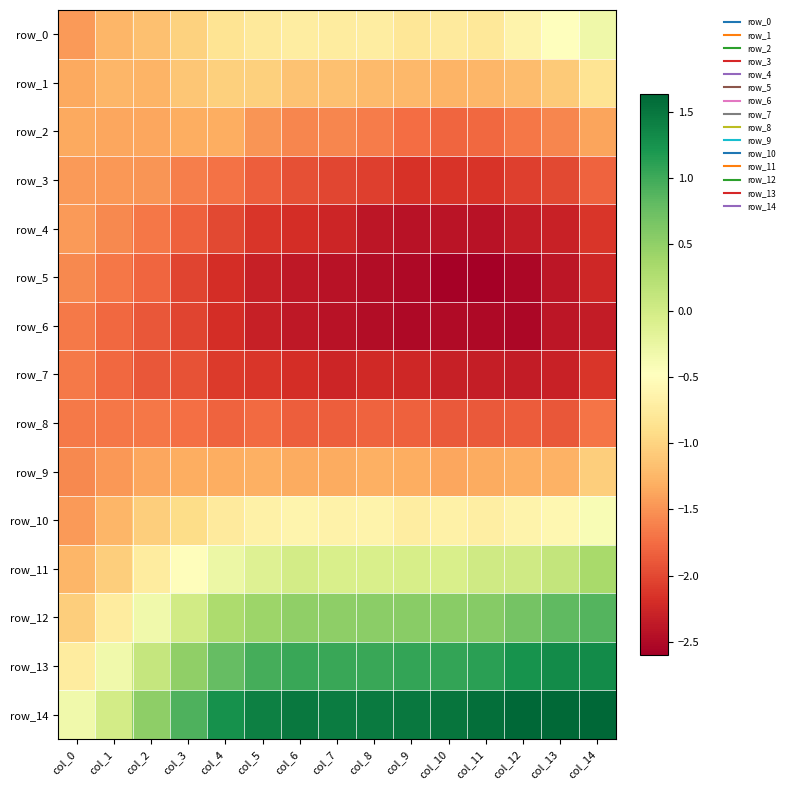

Reading left to right, transcribe all the data shown in this chart.

row_0: col_0=-1.5	col_1=-1.3	col_2=-1.2	col_3=-1.0	col_4=-0.8	col_5=-0.8	col_6=-0.7	col_7=-0.7	col_8=-0.7	col_9=-0.8	col_10=-0.8	col_11=-0.8	col_12=-0.6	col_13=-0.5	col_14=-0.3
row_1: col_0=-1.4	col_1=-1.3	col_2=-1.3	col_3=-1.1	col_4=-1.0	col_5=-1.0	col_6=-1.2	col_7=-1.2	col_8=-1.2	col_9=-1.2	col_10=-1.3	col_11=-1.2	col_12=-1.2	col_13=-1.1	col_14=-0.8
row_2: col_0=-1.4	col_1=-1.4	col_2=-1.4	col_3=-1.3	col_4=-1.3	col_5=-1.5	col_6=-1.6	col_7=-1.6	col_8=-1.6	col_9=-1.7	col_10=-1.8	col_11=-1.8	col_12=-1.7	col_13=-1.6	col_14=-1.4
row_3: col_0=-1.5	col_1=-1.5	col_2=-1.5	col_3=-1.6	col_4=-1.7	col_5=-1.9	col_6=-1.9	col_7=-2.0	col_8=-2.1	col_9=-2.2	col_10=-2.1	col_11=-2.1	col_12=-2.1	col_13=-2.0	col_14=-1.8
row_4: col_0=-1.5	col_1=-1.6	col_2=-1.7	col_3=-1.8	col_4=-2.0	col_5=-2.1	col_6=-2.2	col_7=-2.3	col_8=-2.4	col_9=-2.4	col_10=-2.4	col_11=-2.4	col_12=-2.3	col_13=-2.3	col_14=-2.1
row_5: col_0=-1.6	col_1=-1.7	col_2=-1.8	col_3=-2.0	col_4=-2.2	col_5=-2.3	col_6=-2.4	col_7=-2.4	col_8=-2.5	col_9=-2.5	col_10=-2.6	col_11=-2.6	col_12=-2.5	col_13=-2.4	col_14=-2.2
row_6: col_0=-1.7	col_1=-1.8	col_2=-1.9	col_3=-2.0	col_4=-2.2	col_5=-2.3	col_6=-2.4	col_7=-2.4	col_8=-2.5	col_9=-2.5	col_10=-2.5	col_11=-2.5	col_12=-2.5	col_13=-2.4	col_14=-2.3
row_7: col_0=-1.7	col_1=-1.8	col_2=-1.9	col_3=-1.9	col_4=-2.1	col_5=-2.1	col_6=-2.2	col_7=-2.3	col_8=-2.2	col_9=-2.3	col_10=-2.3	col_11=-2.3	col_12=-2.3	col_13=-2.3	col_14=-2.1
row_8: col_0=-1.7	col_1=-1.7	col_2=-1.7	col_3=-1.7	col_4=-1.8	col_5=-1.8	col_6=-1.9	col_7=-1.8	col_8=-1.8	col_9=-1.8	col_10=-1.9	col_11=-1.9	col_12=-1.9	col_13=-1.9	col_14=-1.7
row_9: col_0=-1.6	col_1=-1.5	col_2=-1.4	col_3=-1.3	col_4=-1.3	col_5=-1.3	col_6=-1.3	col_7=-1.3	col_8=-1.3	col_9=-1.3	col_10=-1.4	col_11=-1.3	col_12=-1.3	col_13=-1.3	col_14=-1.1
row_10: col_0=-1.5	col_1=-1.3	col_2=-1.1	col_3=-0.9	col_4=-0.7	col_5=-0.7	col_6=-0.6	col_7=-0.7	col_8=-0.6	col_9=-0.7	col_10=-0.7	col_11=-0.7	col_12=-0.6	col_13=-0.6	col_14=-0.4
row_11: col_0=-1.2	col_1=-1.0	col_2=-0.7	col_3=-0.5	col_4=-0.3	col_5=-0.1	col_6=-0.0	col_7=-0.1	col_8=-0.1	col_9=-0.0	col_10=-0.1	col_11=0.0	col_12=0.0	col_13=0.1	col_14=0.3
row_12: col_0=-1.0	col_1=-0.7	col_2=-0.3	col_3=-0.0	col_4=0.3	col_5=0.4	col_6=0.5	col_7=0.5	col_8=0.5	col_9=0.5	col_10=0.5	col_11=0.6	col_12=0.7	col_13=0.8	col_14=0.9
row_13: col_0=-0.7	col_1=-0.3	col_2=0.1	col_3=0.5	col_4=0.8	col_5=1.0	col_6=1.0	col_7=1.0	col_8=1.0	col_9=1.1	col_10=1.1	col_11=1.1	col_12=1.2	col_13=1.3	col_14=1.3
row_14: col_0=-0.3	col_1=-0.0	col_2=0.5	col_3=0.9	col_4=1.3	col_5=1.4	col_6=1.5	col_7=1.5	col_8=1.5	col_9=1.5	col_10=1.5	col_11=1.6	col_12=1.6	col_13=1.6	col_14=1.6